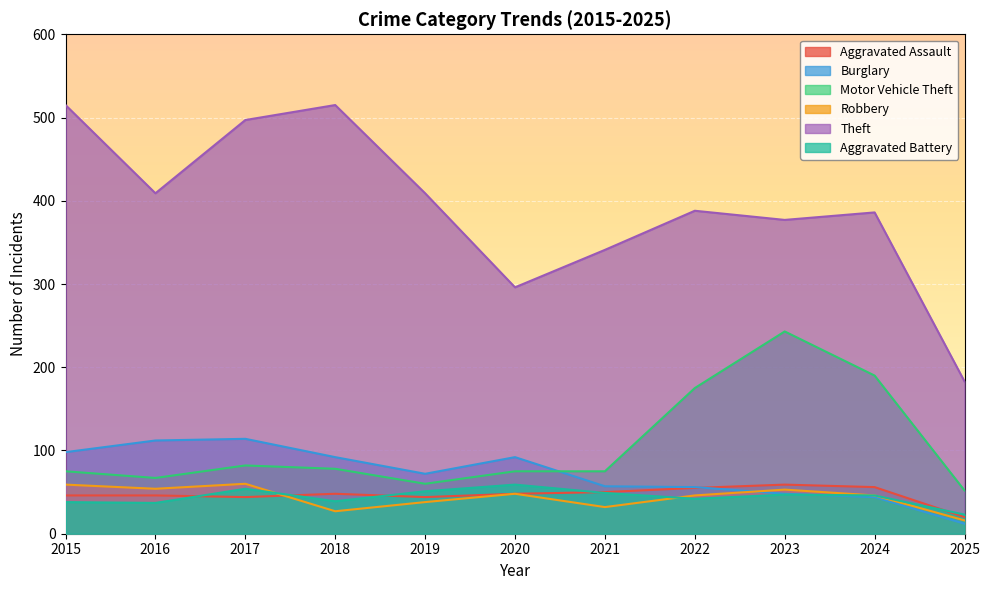

True or false: Motor Vehicle Theft and Robbery cross at least once.

False